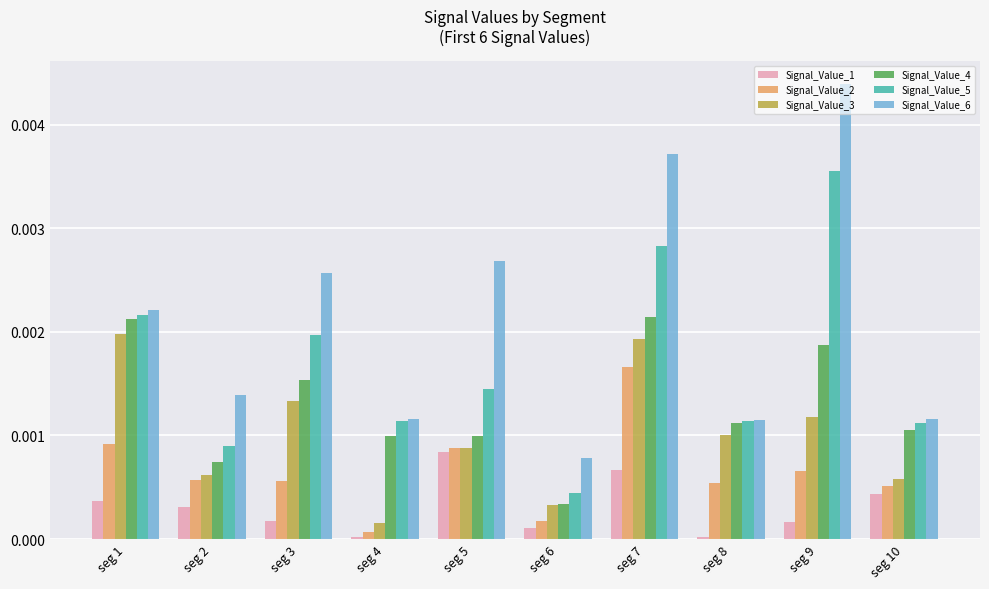

Are the bars horizontal?

No